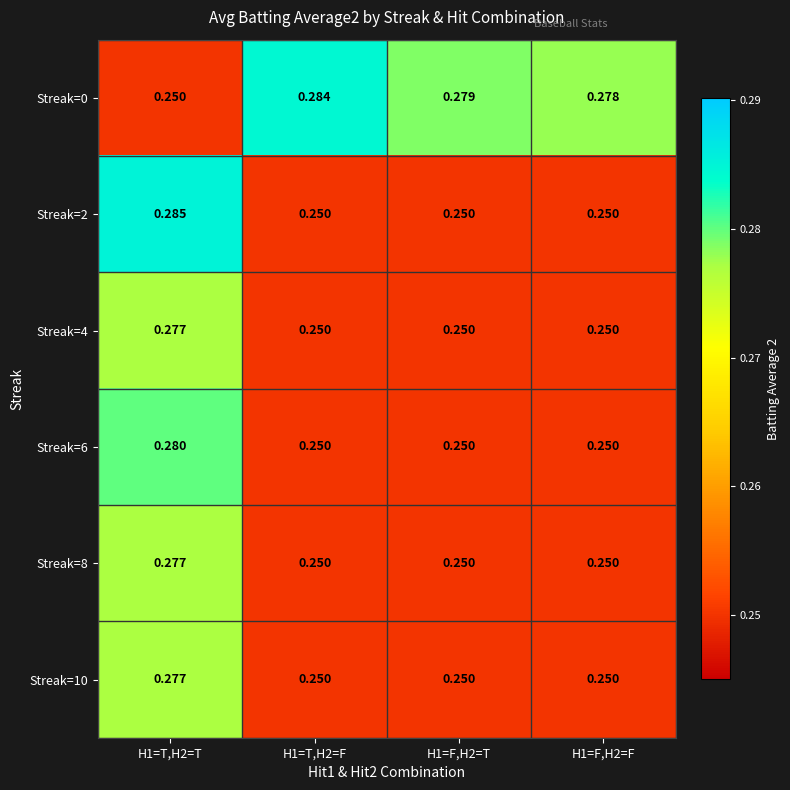

How many categories are shown in the chart?

4